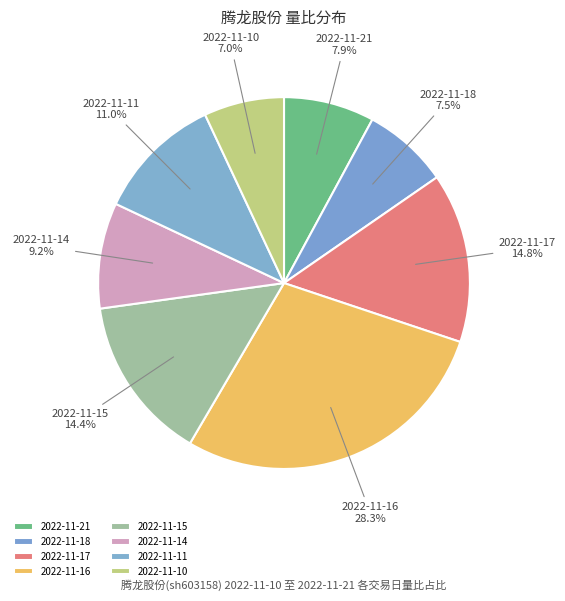

Does 2022-11-21 account for over 50% of the chart?

No